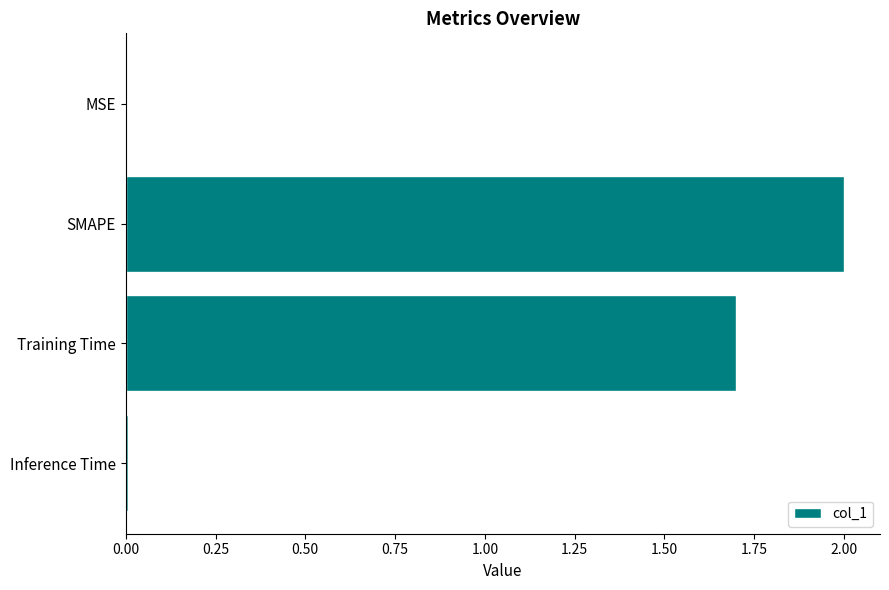

Between SMAPE and Training Time, which is larger?

SMAPE